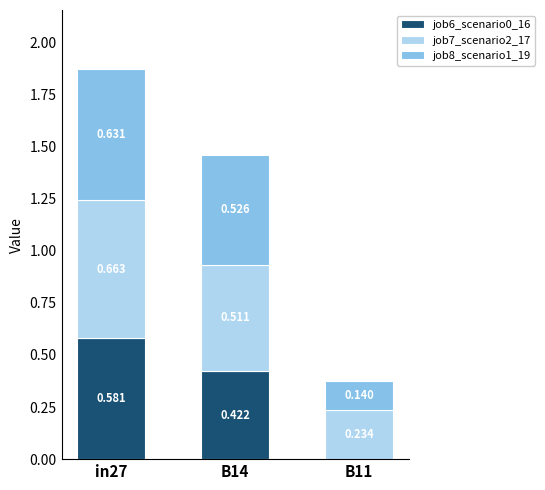

Which series has the largest range (max minus min)?

job6_scenario0_16